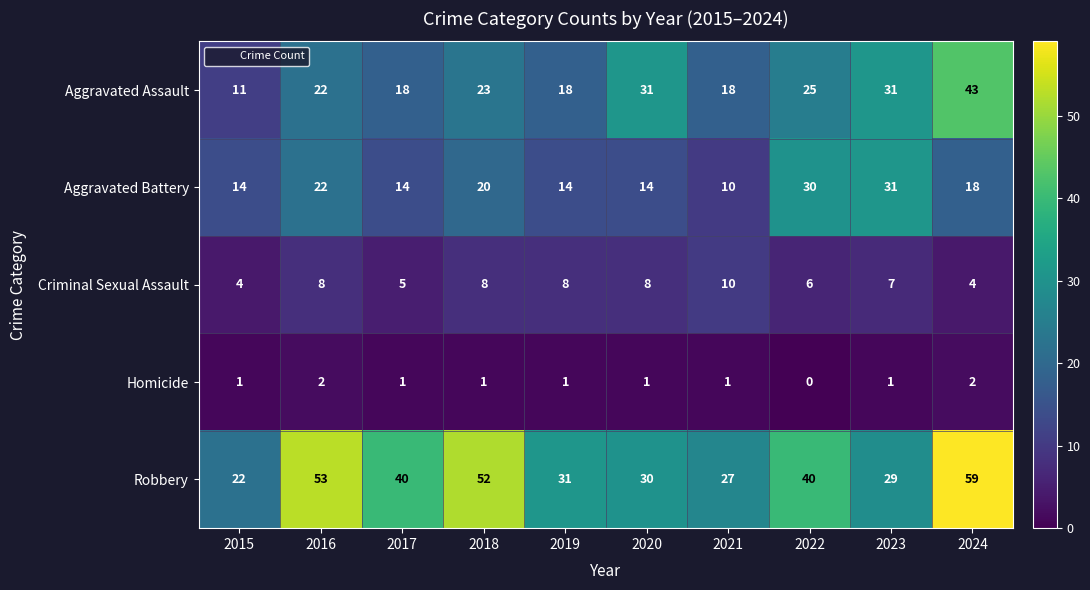

What is the difference between the second highest and minimum values in the Aggravated Battery series?

20